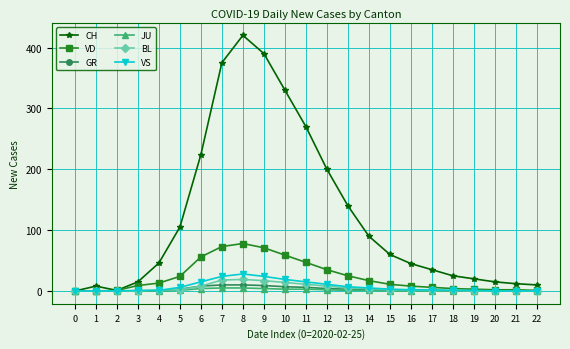

Which series has the largest total across all categories?

CH